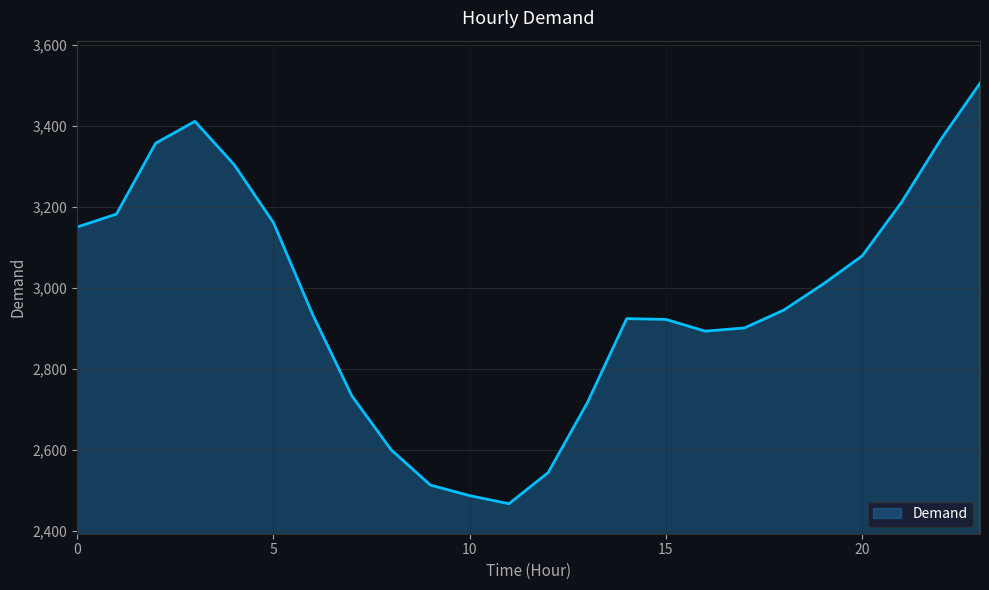

What is the greatest value displayed?

3505